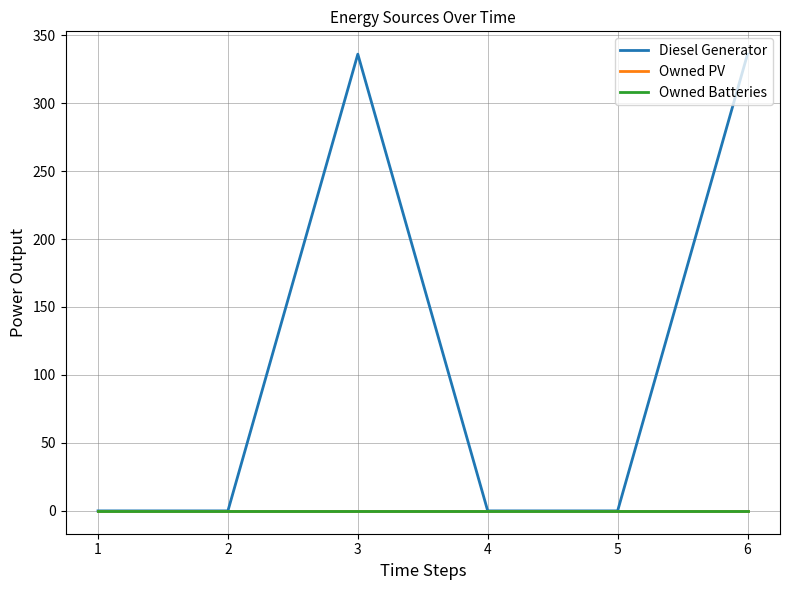

Where is the first local maximum for Diesel Generator?

3